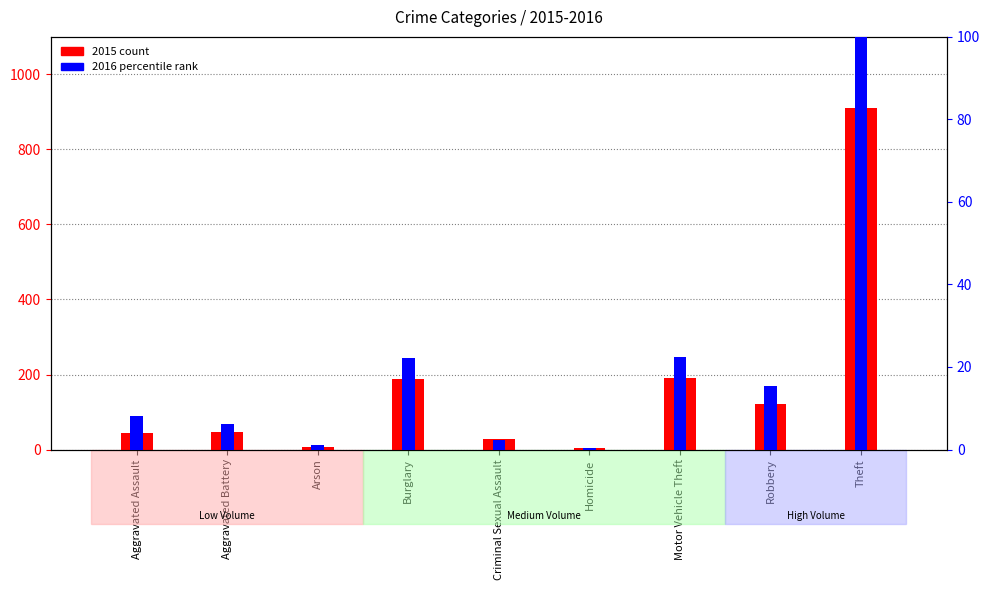

Does the chart contain stacked bars?

No